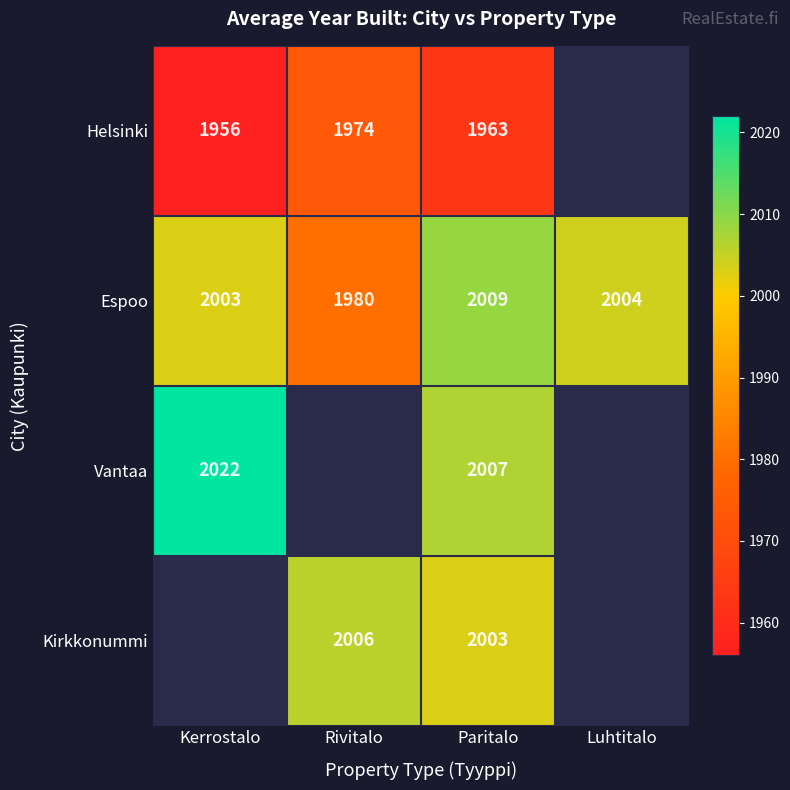

True or false: Kirkkonummi has a value of 2765.6 at Paritalo.

False